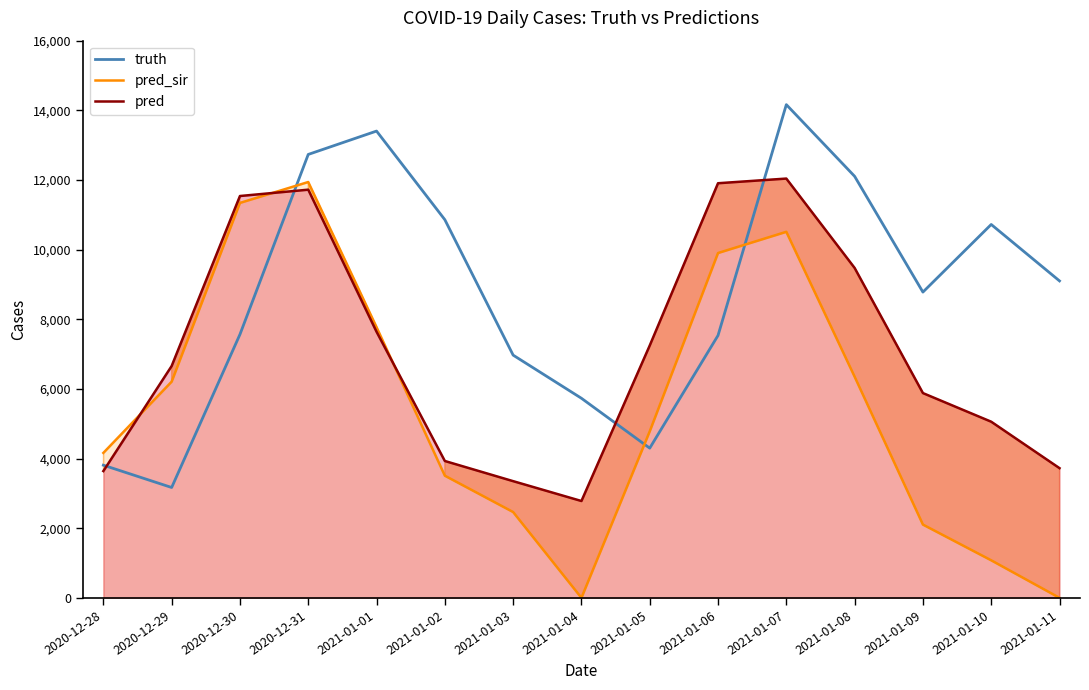

True or false: pred_sir and truth intersect in this chart.

True